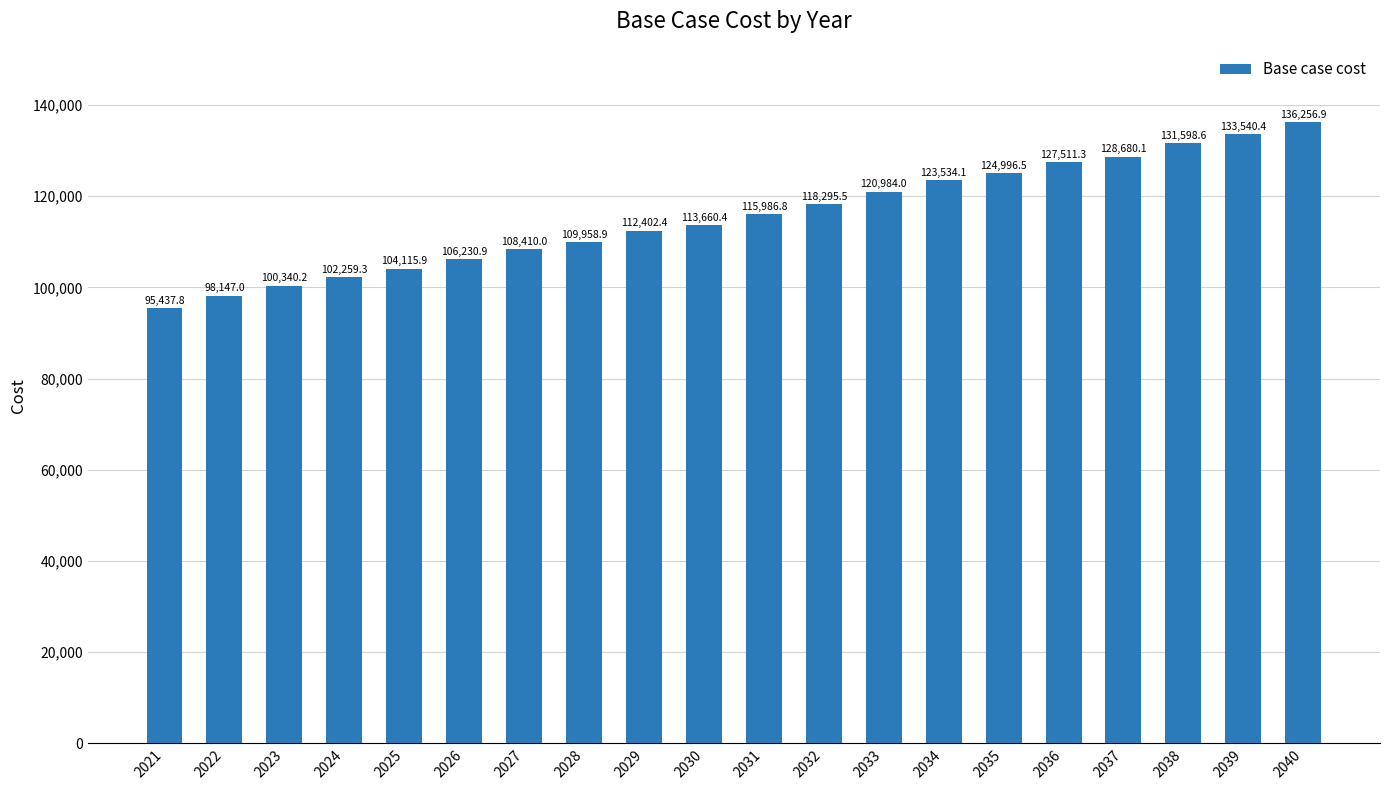

What is the sum of all values?

2312347.1